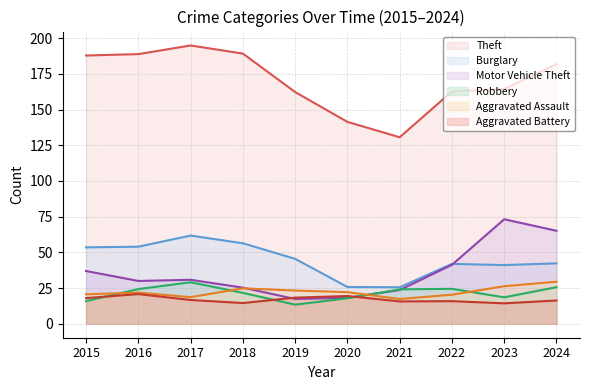

Which series changed the most between 2021 and 2024?

Theft